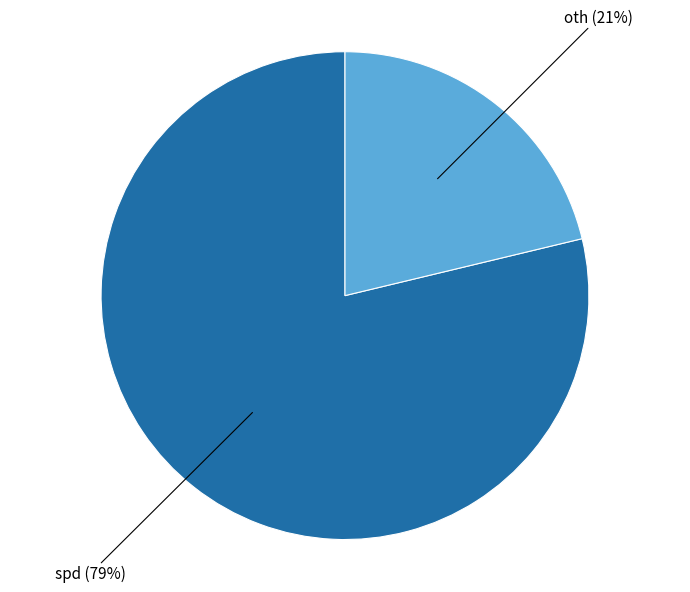

To the nearest percent, what is the difference between the largest and smallest slice percentages?

58%